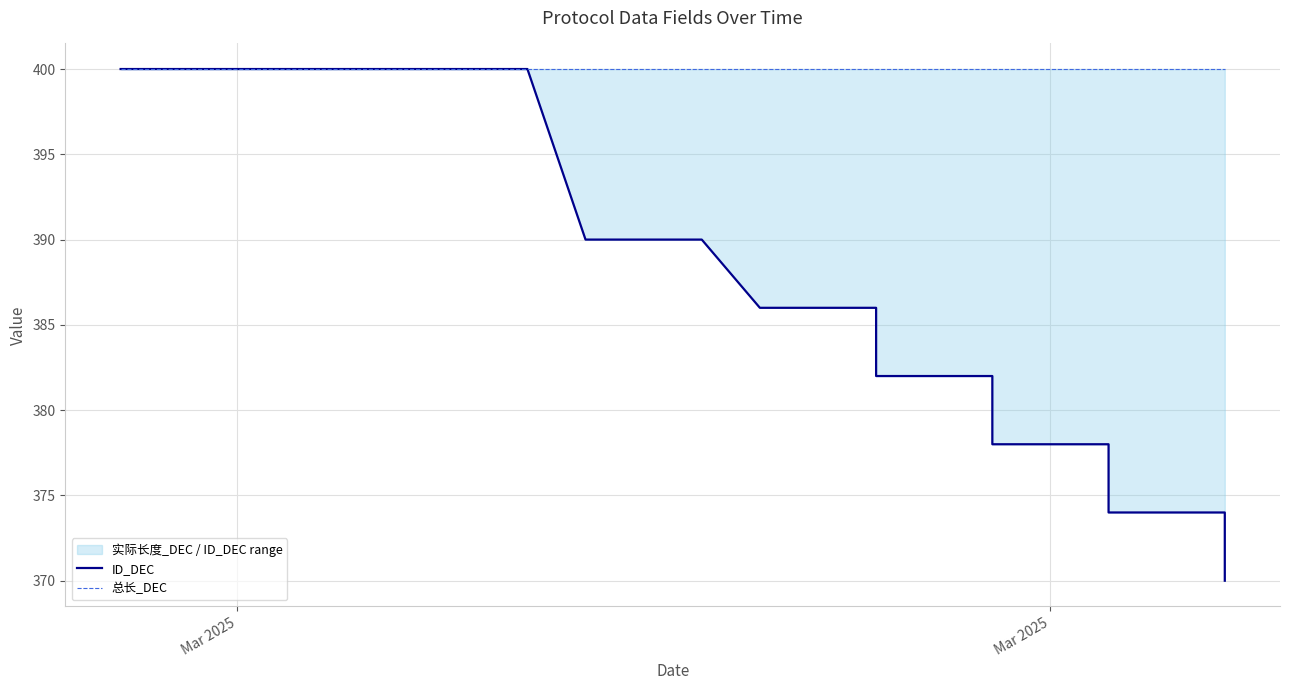

What are all the series names shown in the legend?

ID_DEC, 总长_DEC